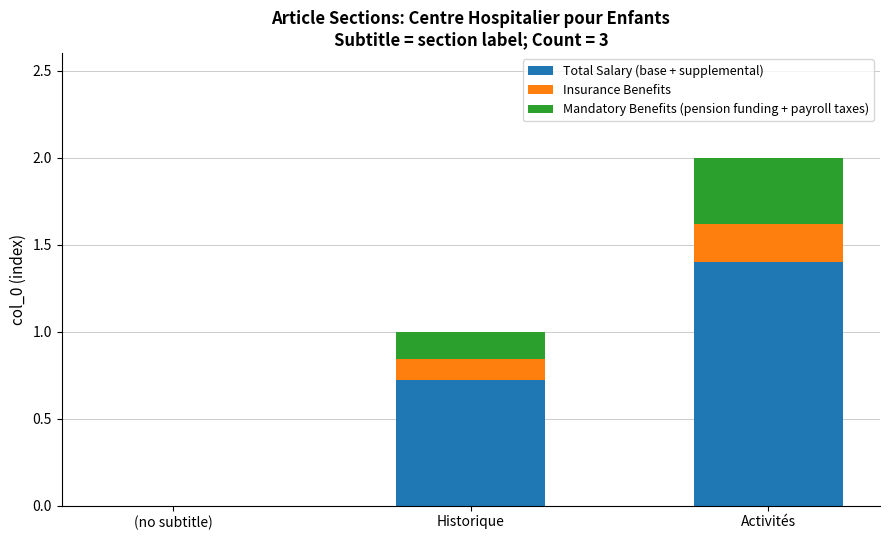

Reading right to left, list the values for the Total Salary (base + supplemental) series.

Activités=1.4	Historique=0.7	(no subtitle)=0.0